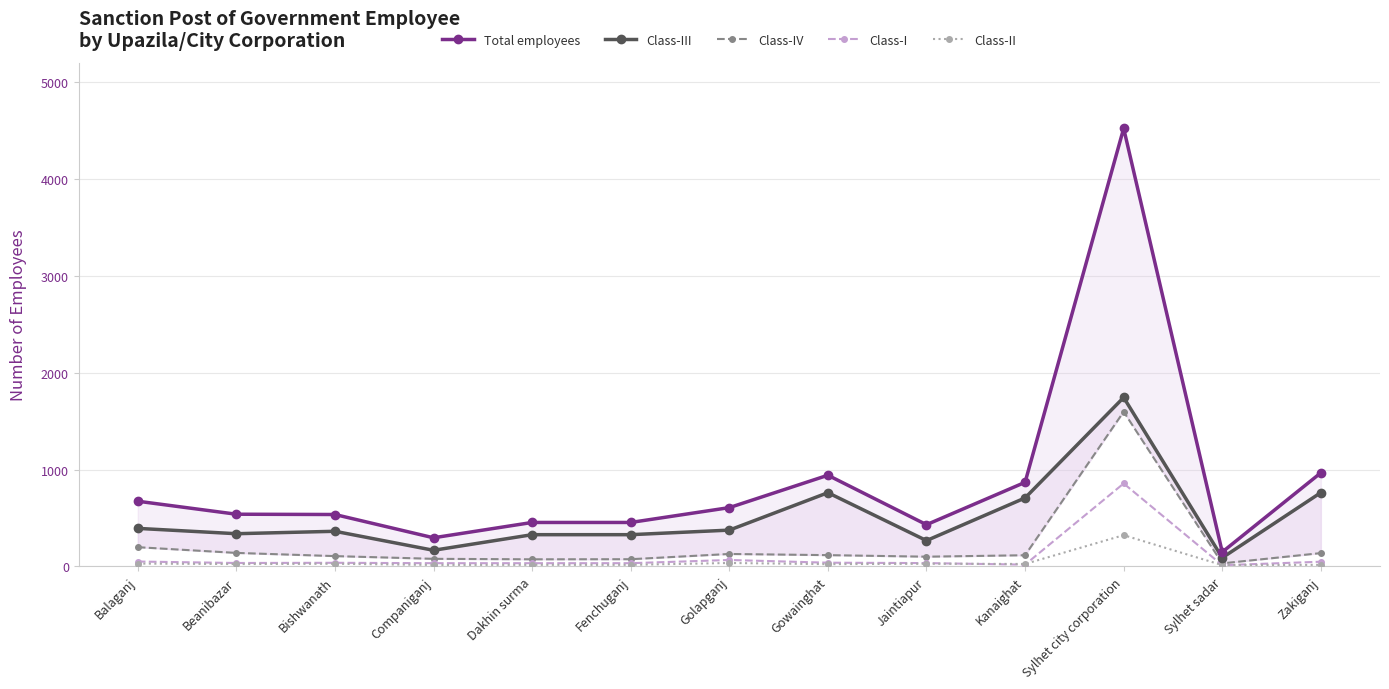

True or false: Class-IV and Class-I intersect in this chart.

False